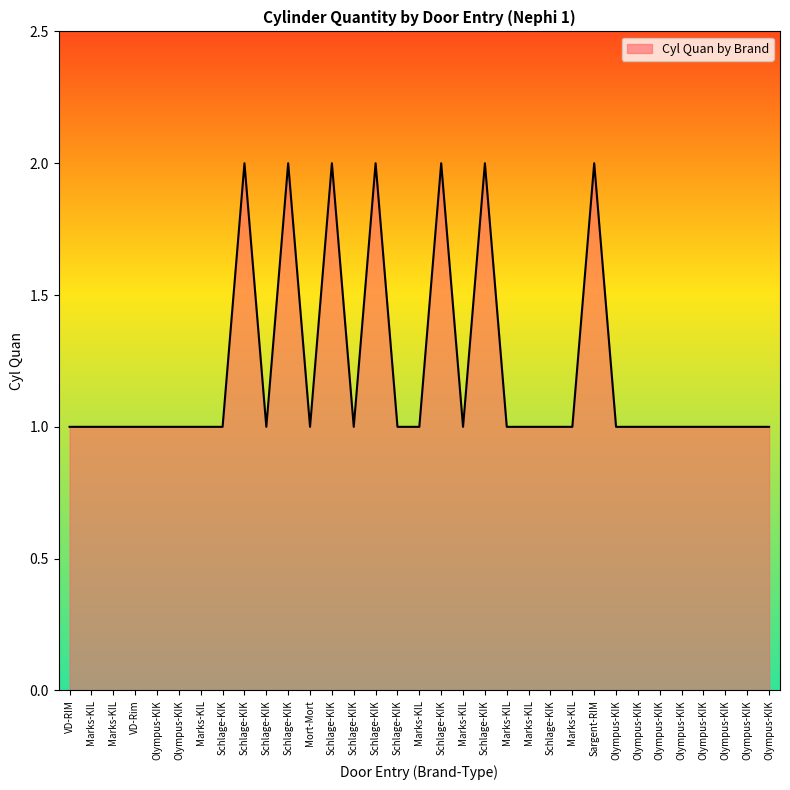

Does the chart display data point markers on the line(s)?

No